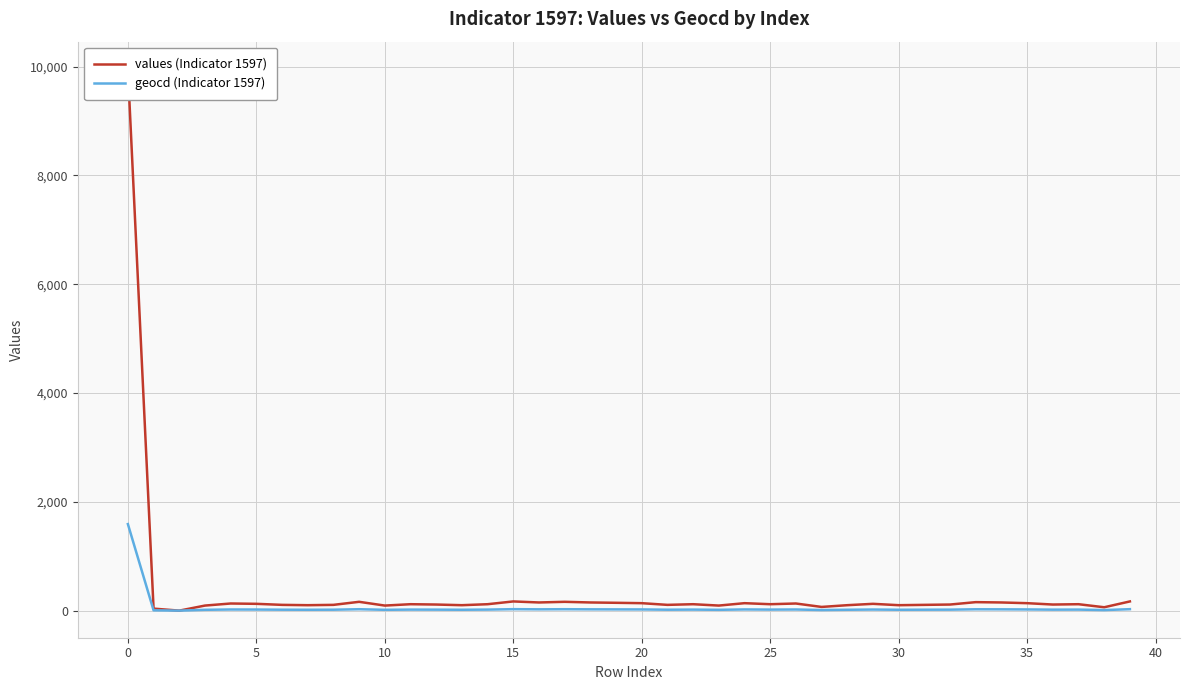

True or false: geocd (Indicator 1597) has more than 2 points higher than both neighbors.

True